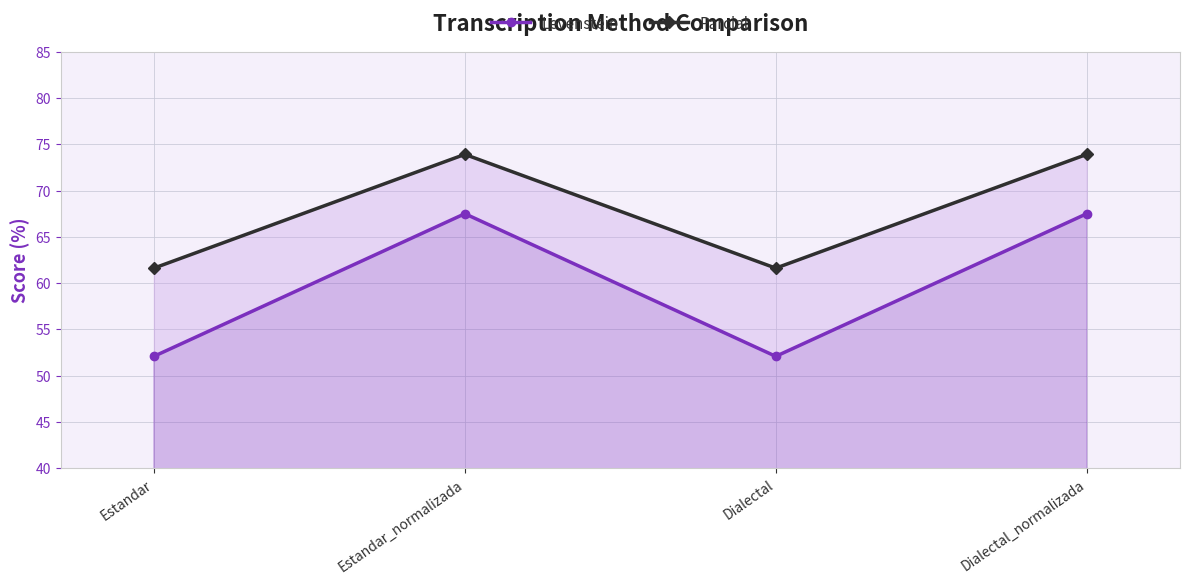

At which label does Parcial first exceed 73?

Estandar_normalizada